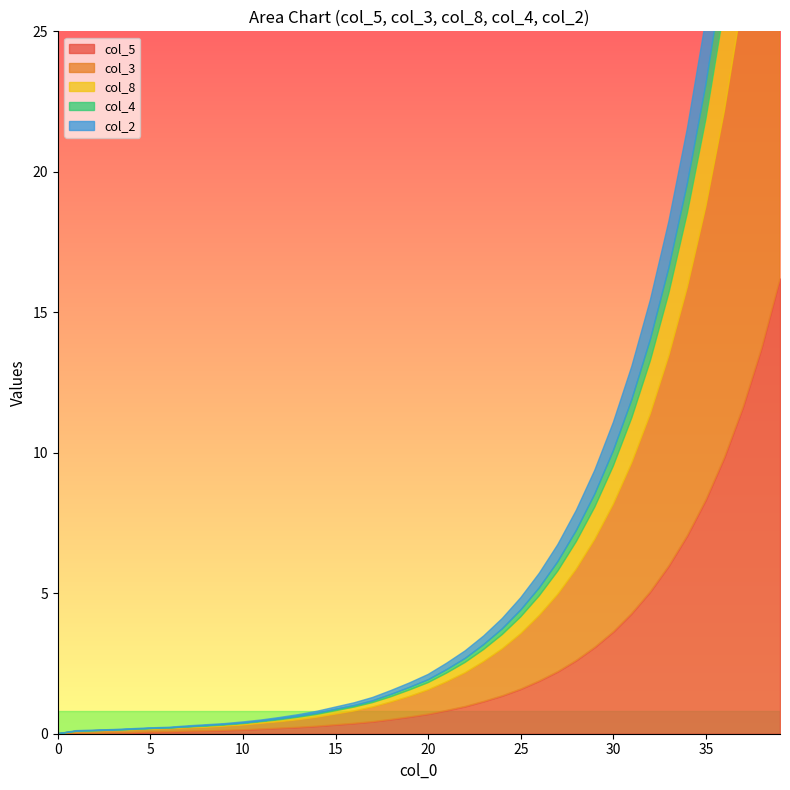

Count the number of categories in the chart.

40